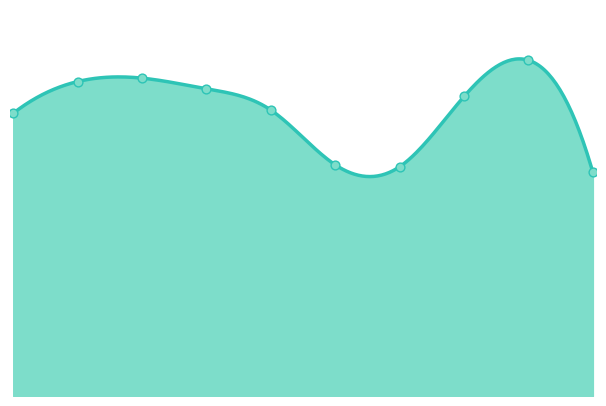

Which has a higher value, 2018 or 2022?

2018